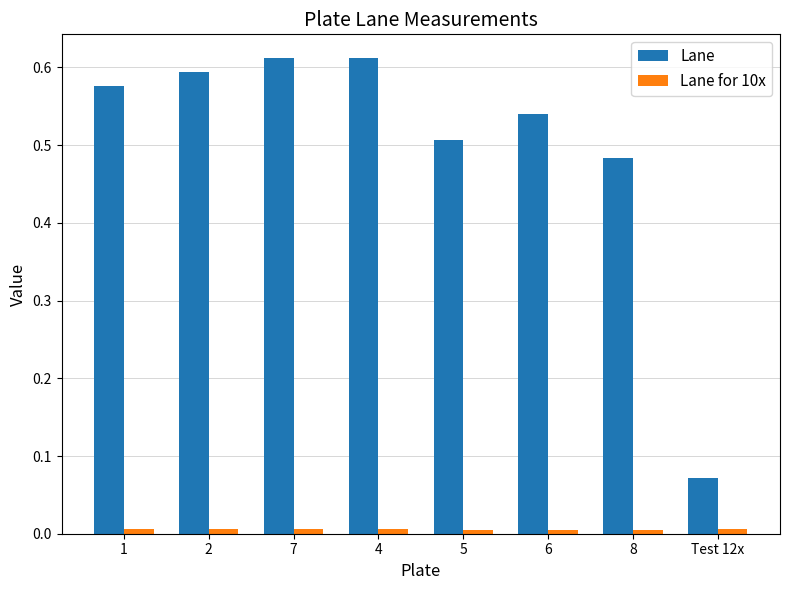

Which series has the largest total across all categories?

Lane